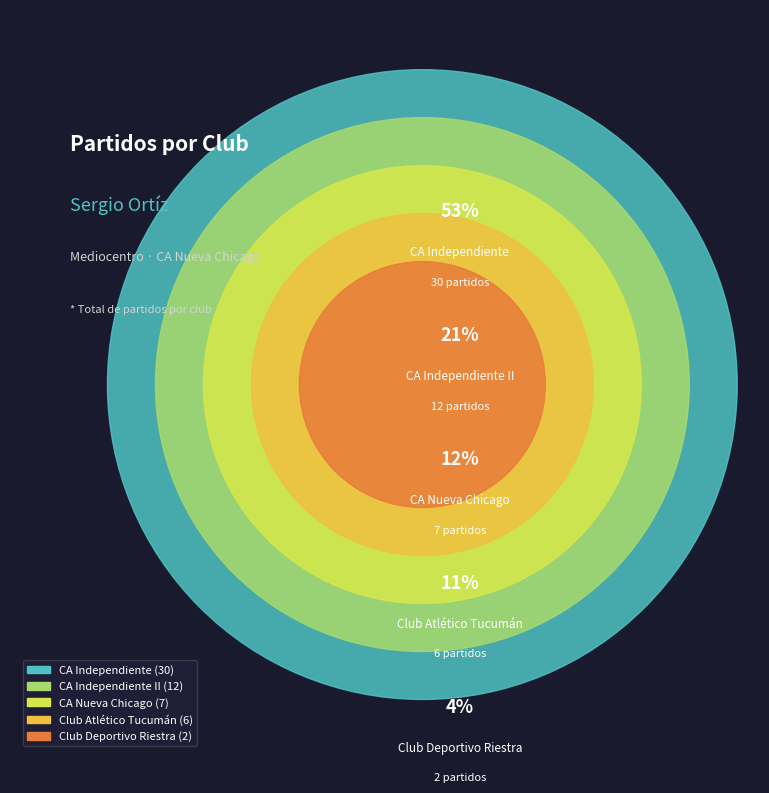

How many slices are in this pie chart?

5